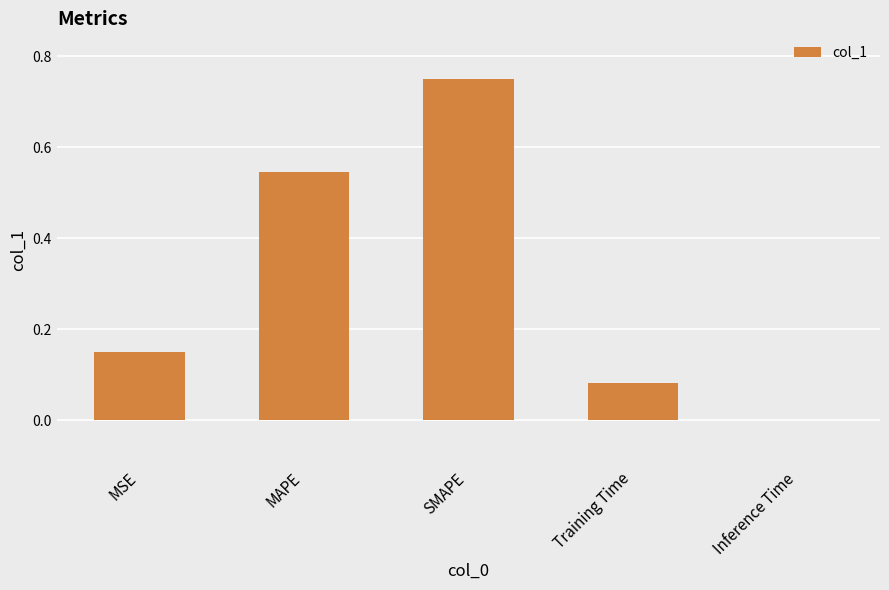

What is the change in value from MSE to MAPE?

+0.4